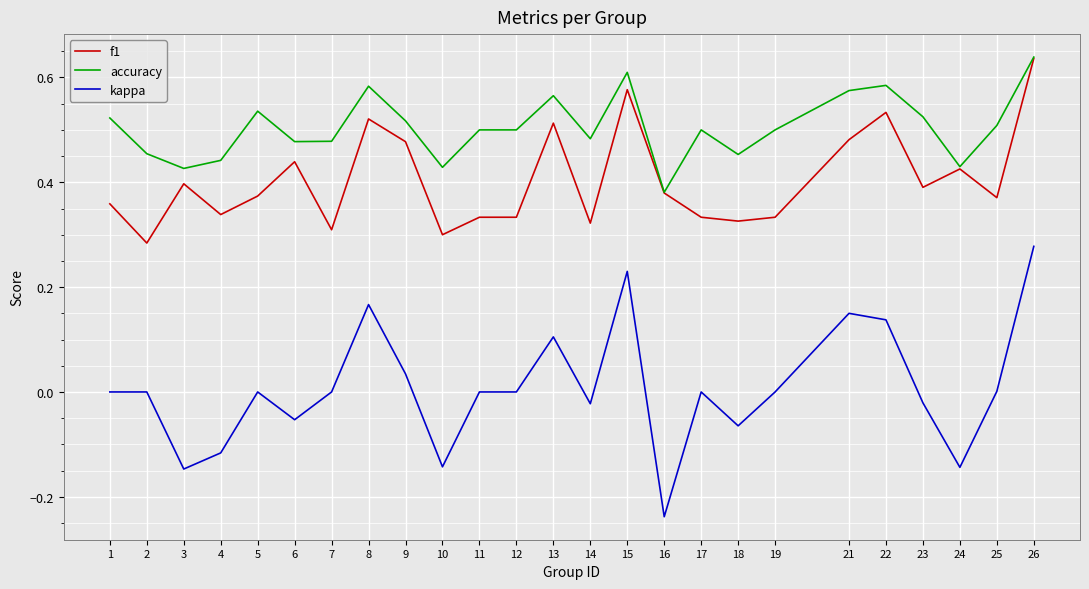

At how many categories does at least one series exceed 0?

25